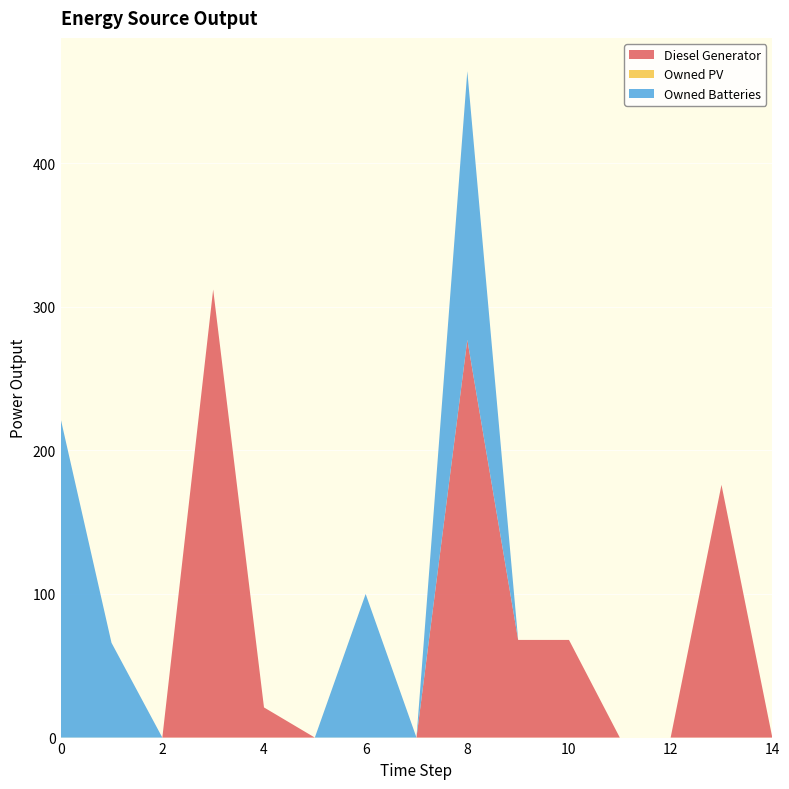

Reading left to right, extract all data points from this chart.

Diesel Generator: 0=0	1=0	2=0	3=312	4=21	5=0	6=0	7=0	8=277	9=68	10=68	11=0	12=0	13=176	14=0
Owned PV: 0=0	1=0	2=0	3=0	4=0	5=0	6=0	7=0	8=0	9=0	10=0	11=0	12=0	13=0	14=0
Owned Batteries: 0=222	1=66	2=0	3=0	4=0	5=0	6=100	7=0	8=187	9=0	10=0	11=0	12=0	13=0	14=0